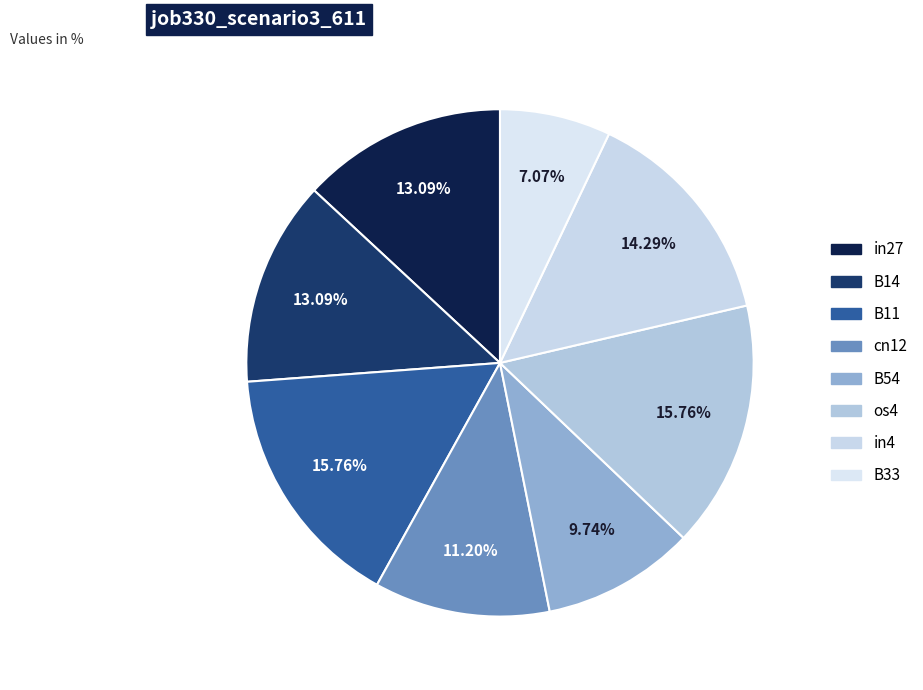

Is it true that B33 is 1% of the pie?

False